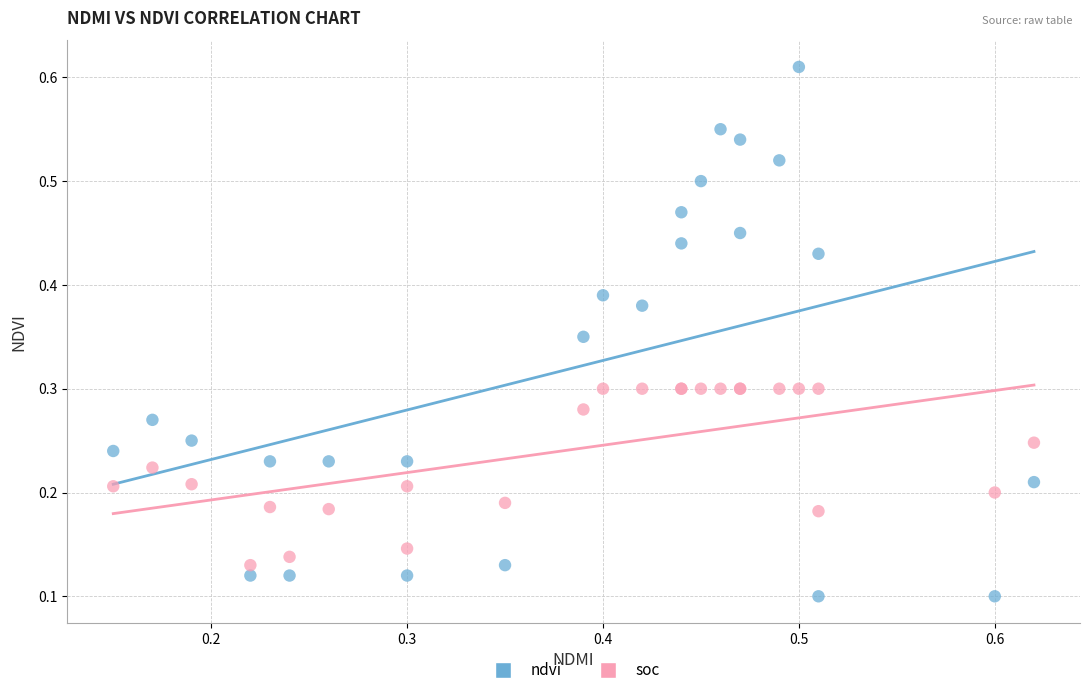

Which series reaches the minimum Y coordinate?

ndvi